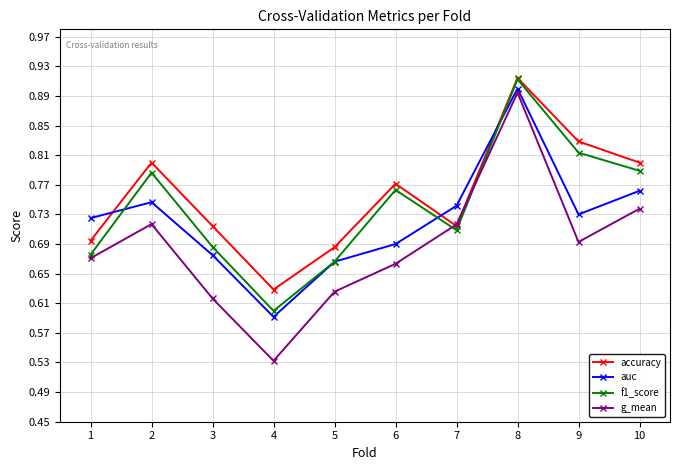

Rank the series by their average value, from highest to lowest.

accuracy, f1_score, auc, g_mean